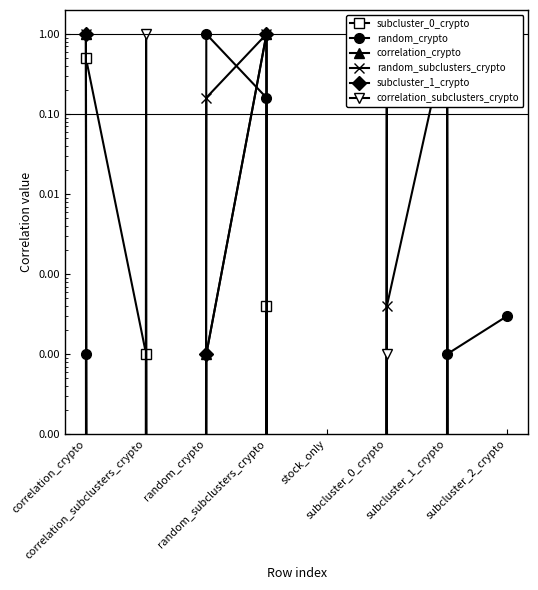

Rank the series by their maximum value, from lowest to highest.

subcluster_0_crypto, random_crypto, correlation_crypto, random_subclusters_crypto, subcluster_1_crypto, correlation_subclusters_crypto